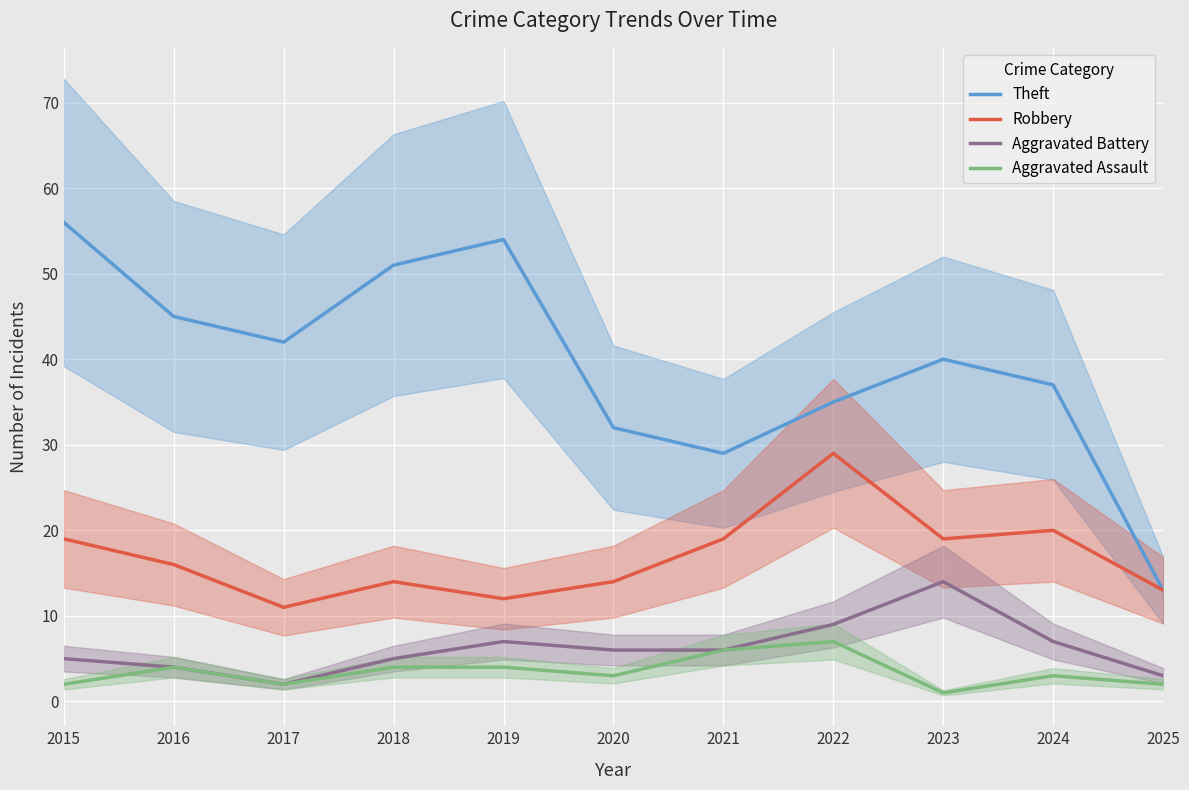

At which label does Theft reach its peak?

2015